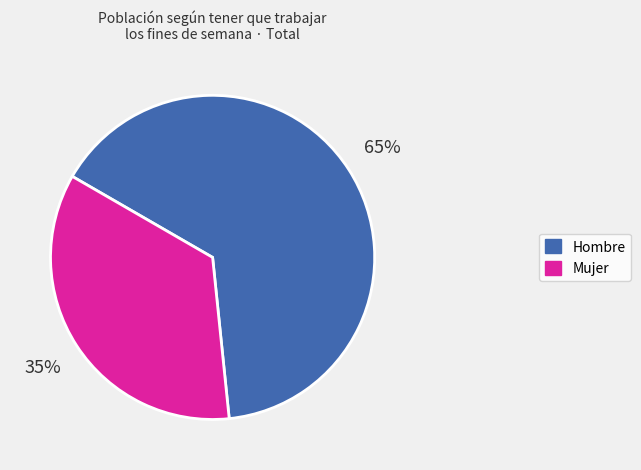

Count the number of slices in the pie.

2